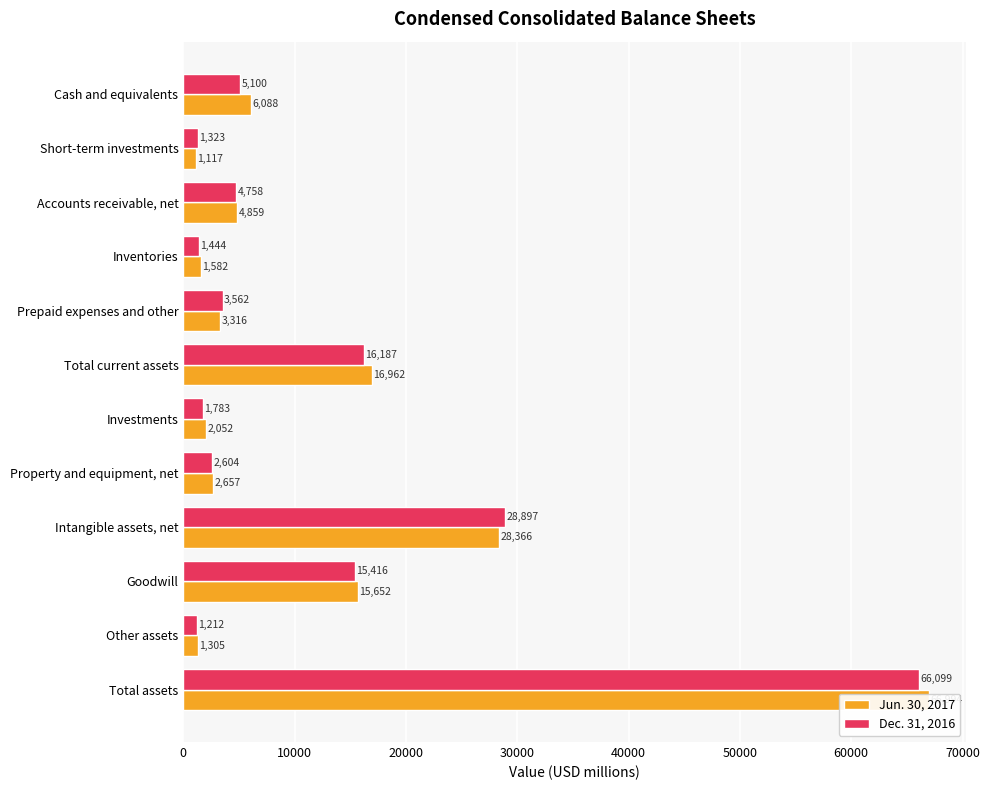

What is the sum of all Dec. 31, 2016 values?

148385